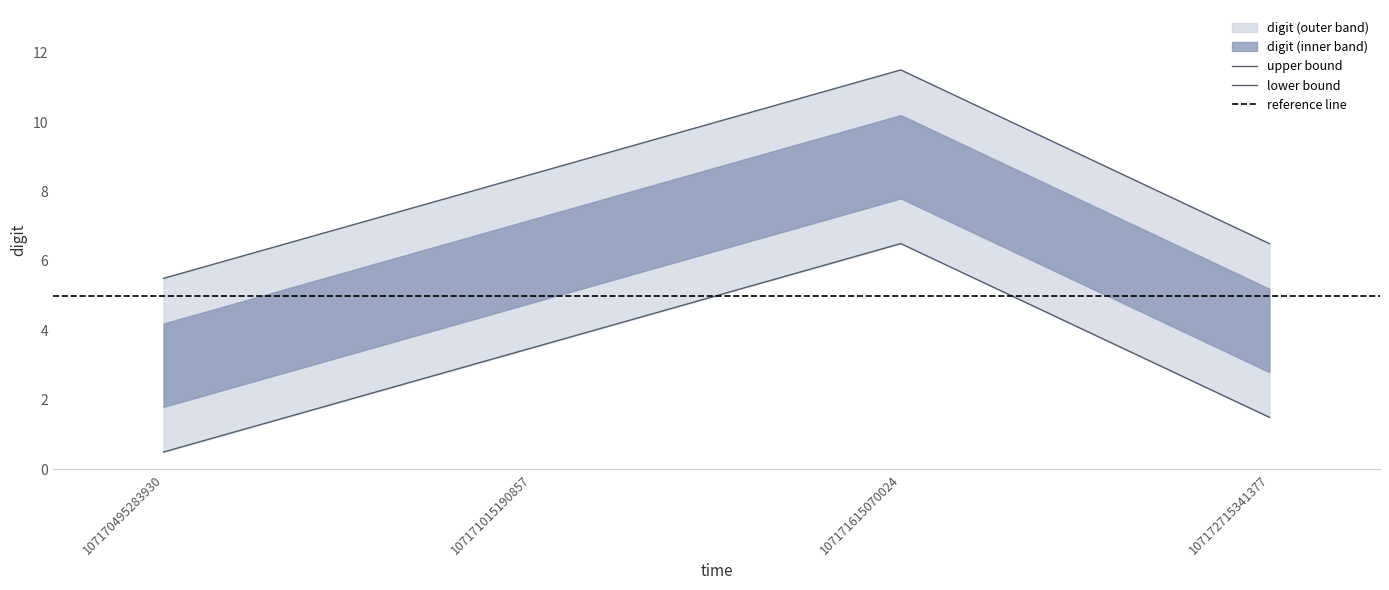

Reading left to right, list all the values displayed in this chart.

5.5	8.5	11.5	6.5